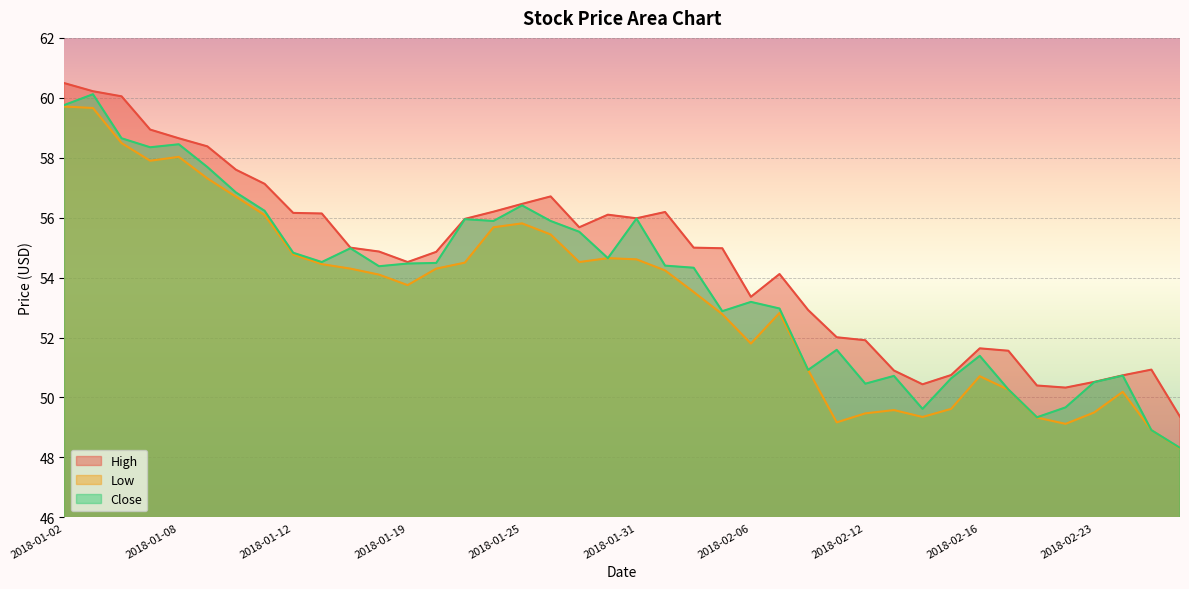

Does the chart display data point markers on the line(s)?

No